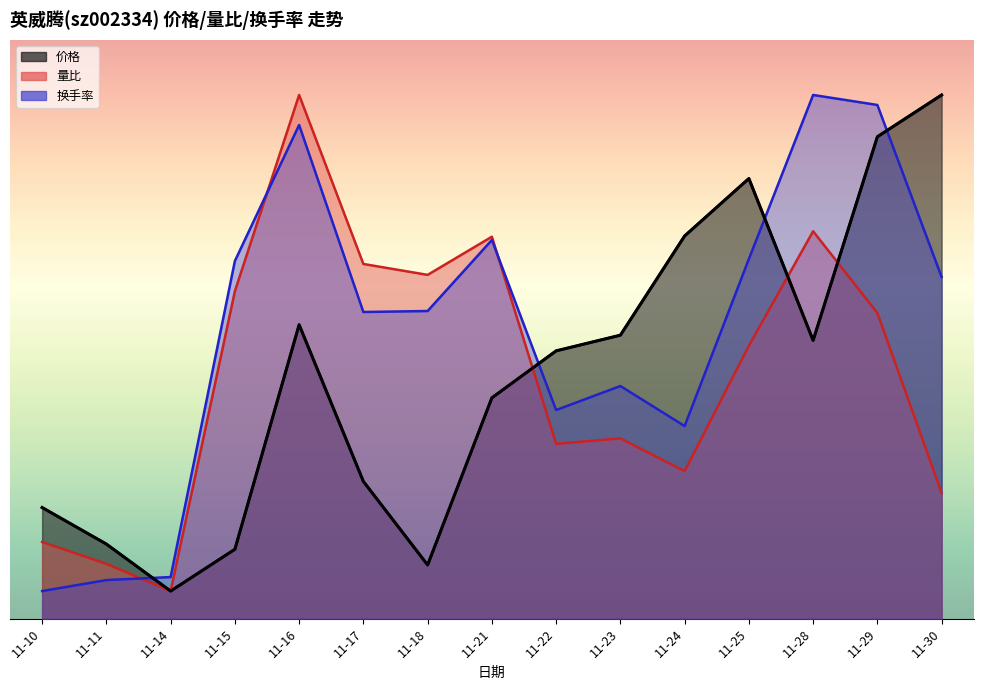

Reading right to left, transcribe all the data shown in this chart.

价格: 9.5	8.7	5.0	8.0	6.9	5.1	4.9	4.0	1.0	2.5	5.3	1.3	0.5	1.4	2.0
量比: 2.3	5.5	7.0	5.0	2.7	3.3	3.2	6.9	6.2	6.4	9.5	5.9	0.5	1.0	1.4
换手率: 6.2	9.3	9.5	6.5	3.5	4.2	3.8	6.9	5.6	5.6	9.0	6.5	0.8	0.7	0.5